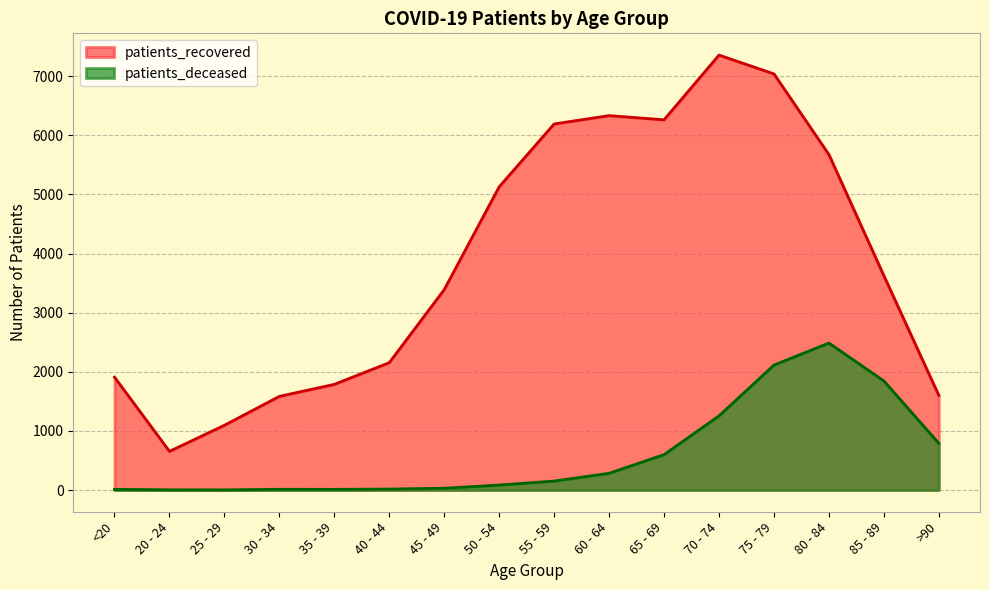

What is the label of the 2nd point from the left?

20 - 24